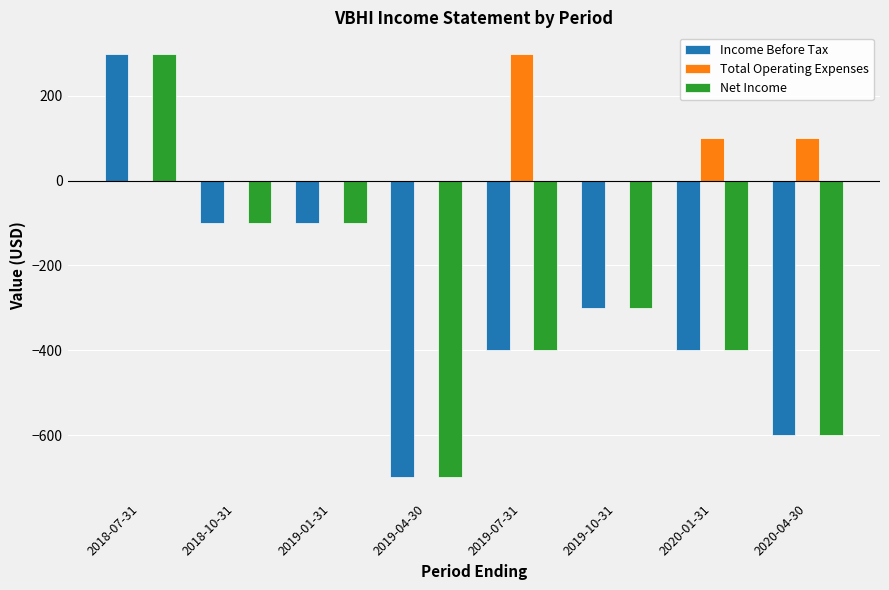

True or false: Income Before Tax has a value of -934 at 2019-04-30.

False